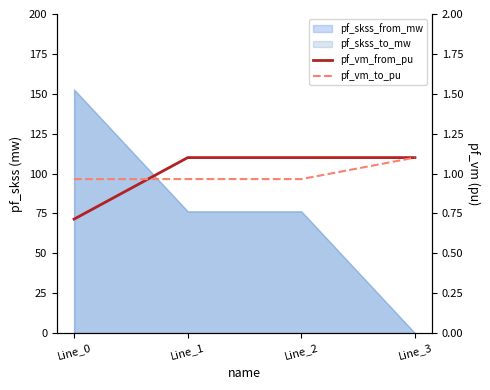

True or false: pf_vm_from_pu and pf_vm_to_pu intersect in this chart.

True